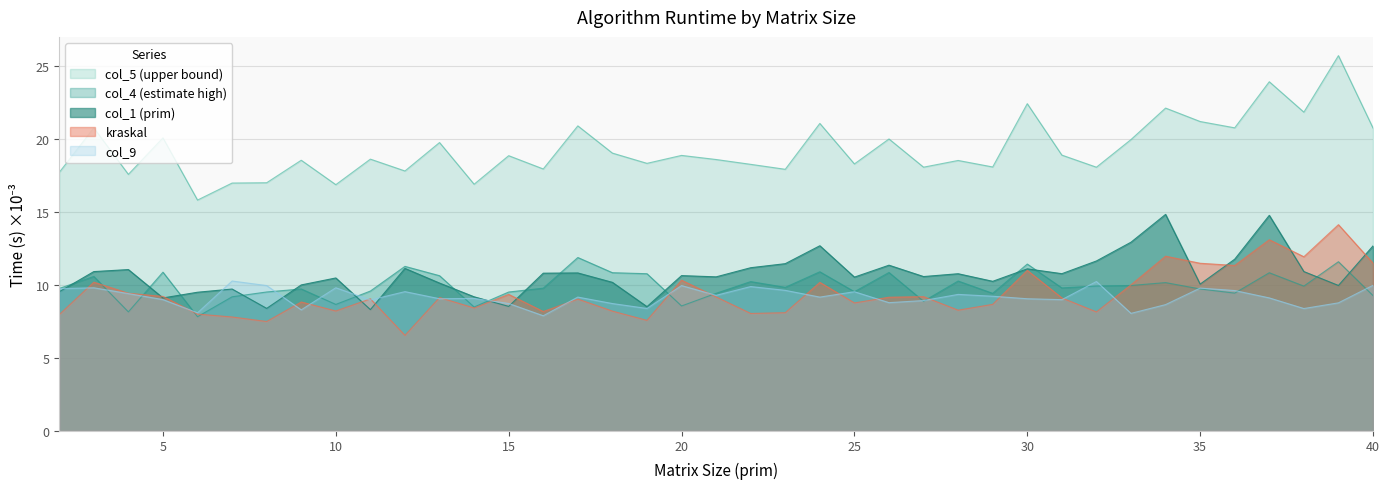

What are all the series names shown in the legend?

col_5 (upper bound), col_4 (estimate high), col_1 (prim), kraskal, col_9